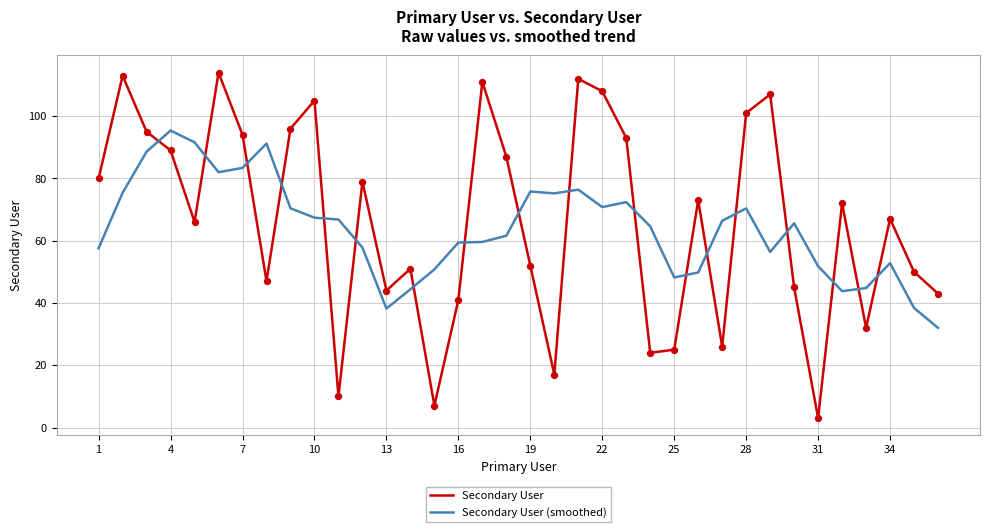

What are all the series names shown in the legend?

Secondary User, Secondary User (smoothed)